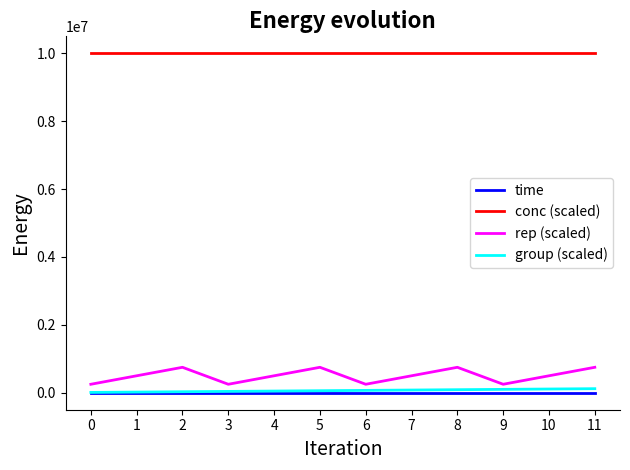

True or false: time and rep (scaled) intersect in this chart.

False